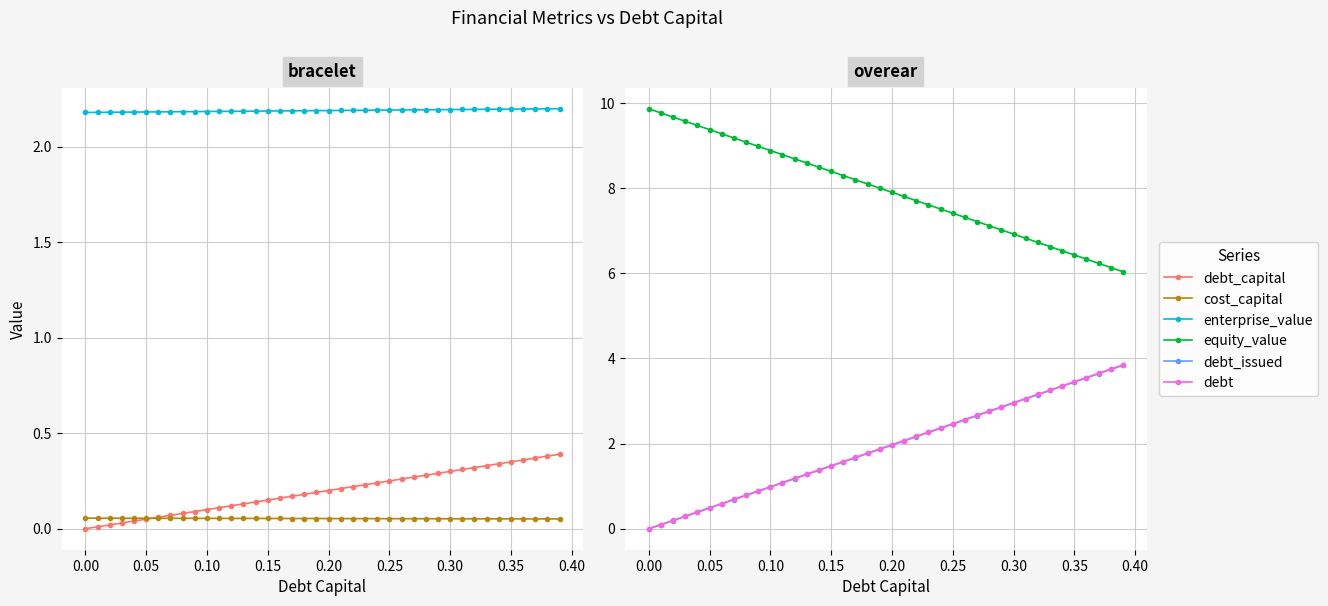

The value of equity_value at 0.35 is 3.7. True or false?

False